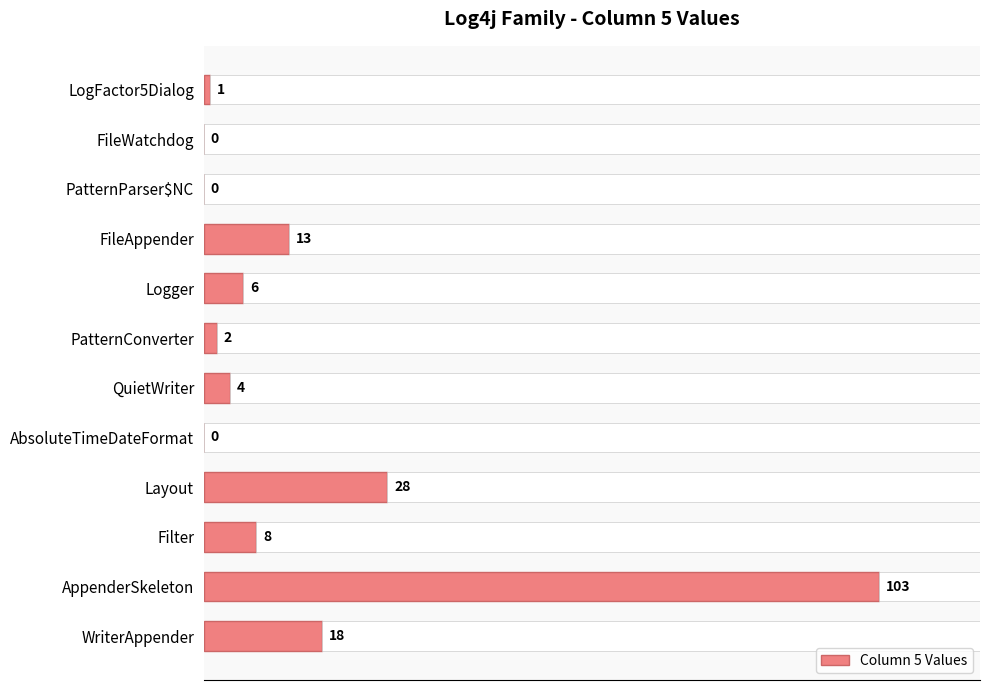

At which label is Column 5 Values closest to 51?

Layout